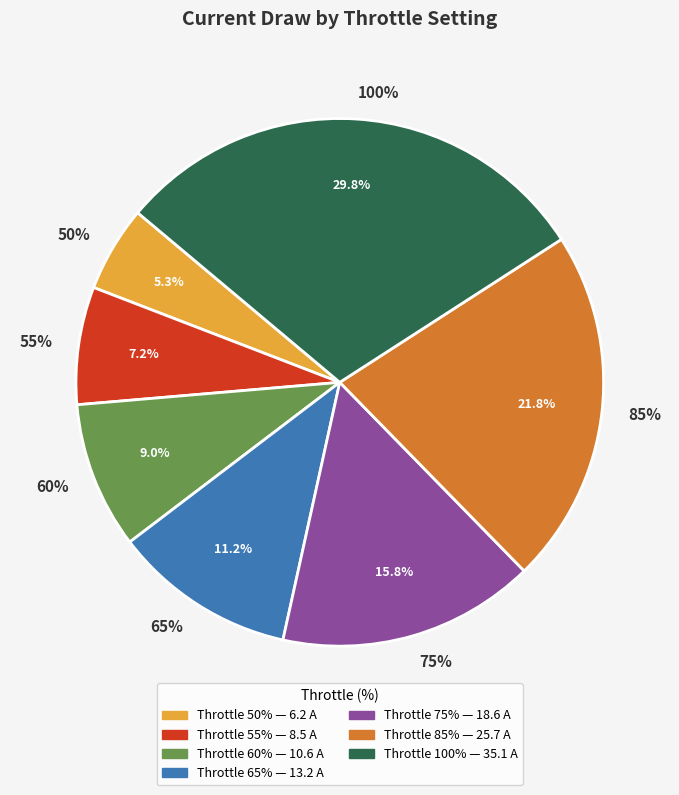

What is the smallest slice in the pie chart?

50%